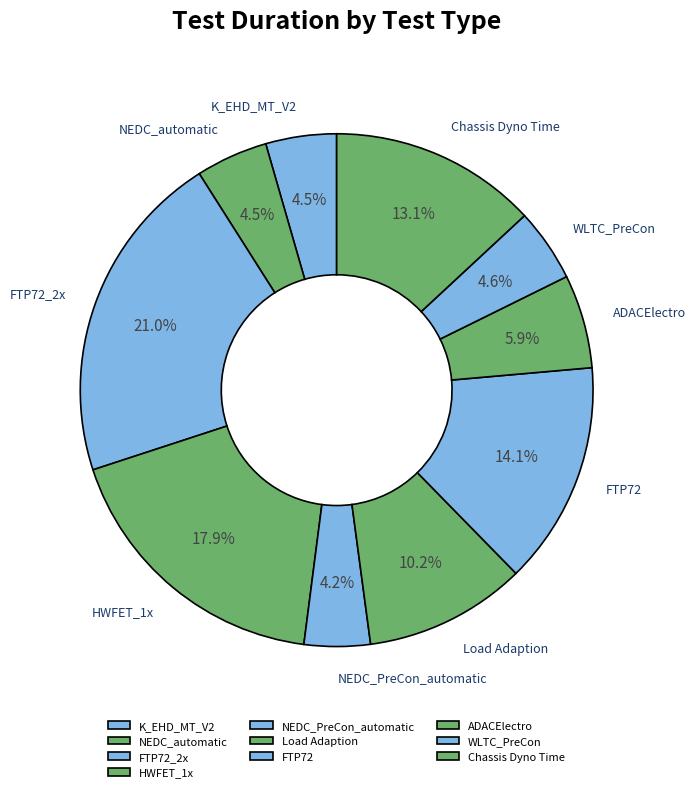

Which slice is the largest?

FTP72_2x